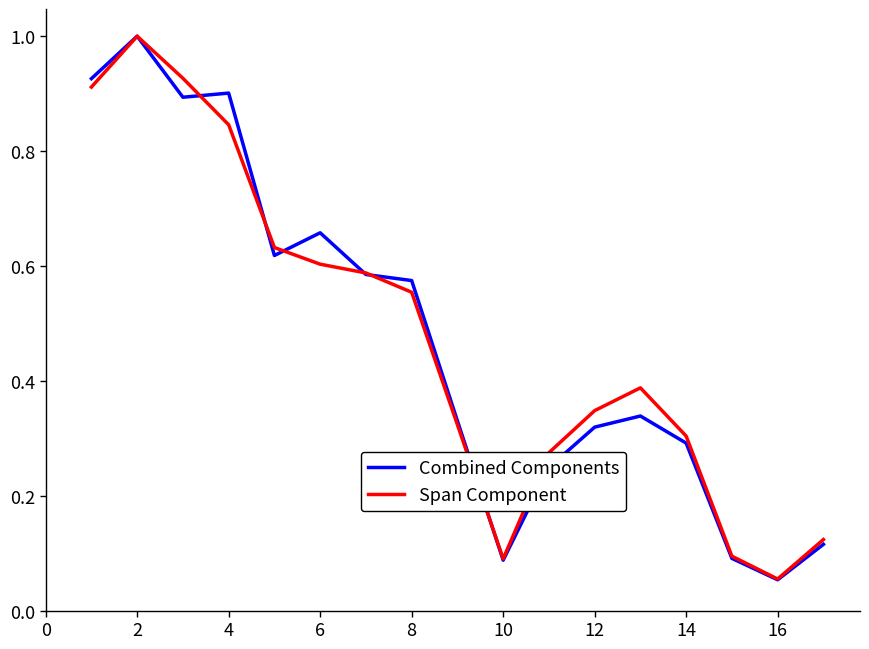

Which series has the widest spread of values?

Combined Components